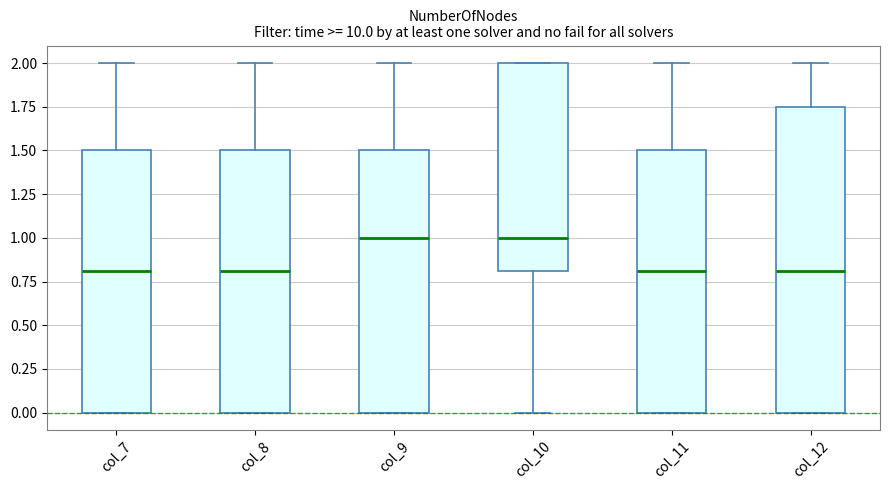

Where is the upper edge of the box for col_11 on the y-axis? The values are not printed on the chart, so give them approximately, as read against the axis.

1.50